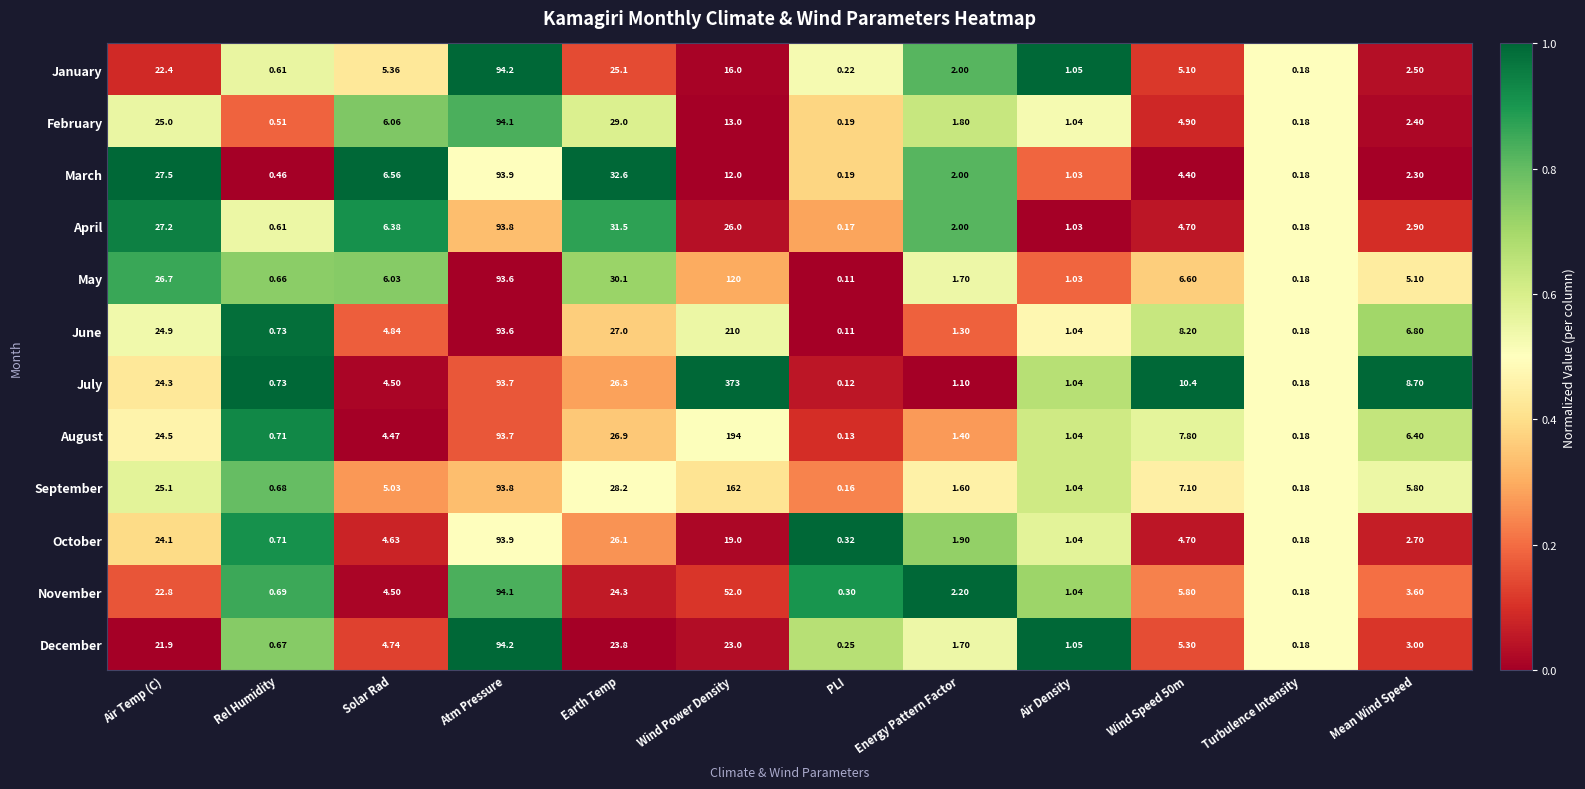

What is the total value across all series at Mean Wind Speed?

52.2